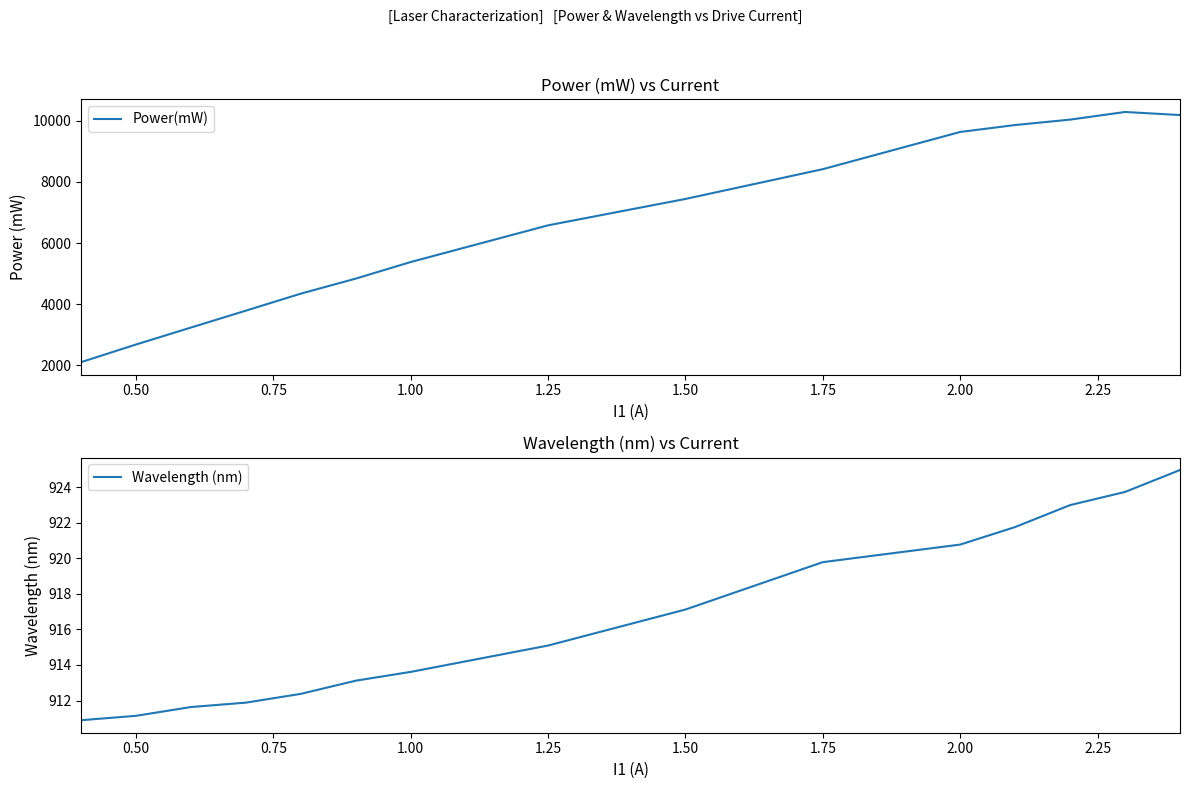

Is this an area chart (filled region under the line)?

No